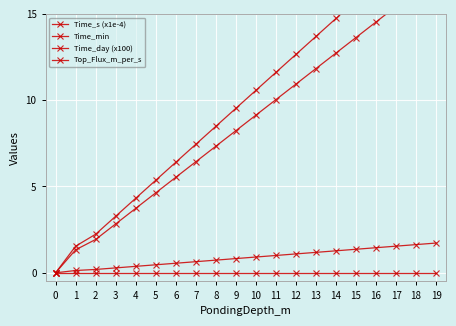

How many lines are shown in the chart?

4